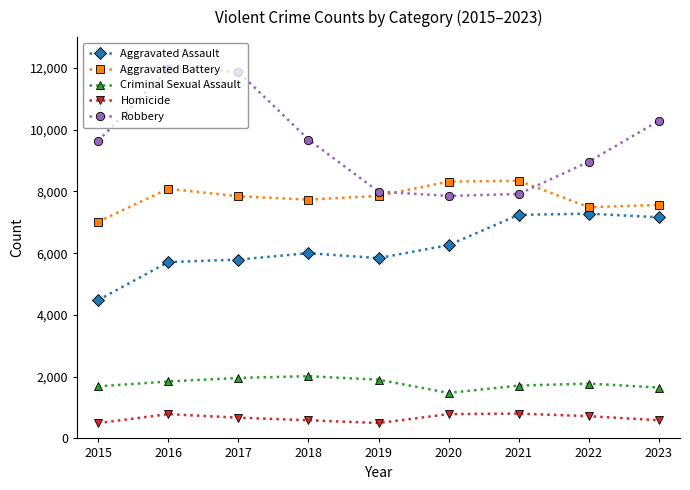

True or false: Robbery and Homicide intersect in this chart.

False